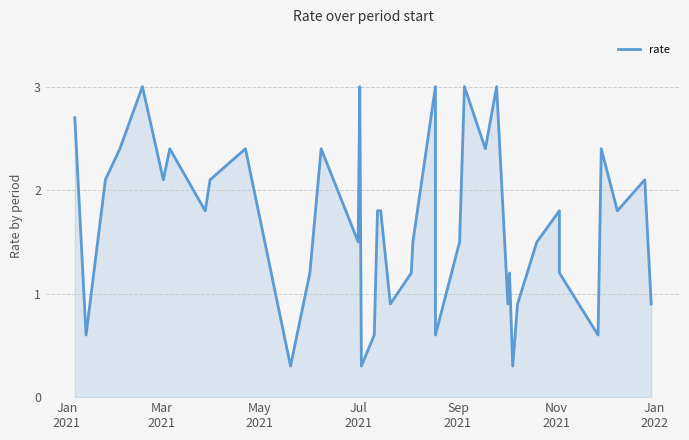

What is the smallest value displayed?

0.3